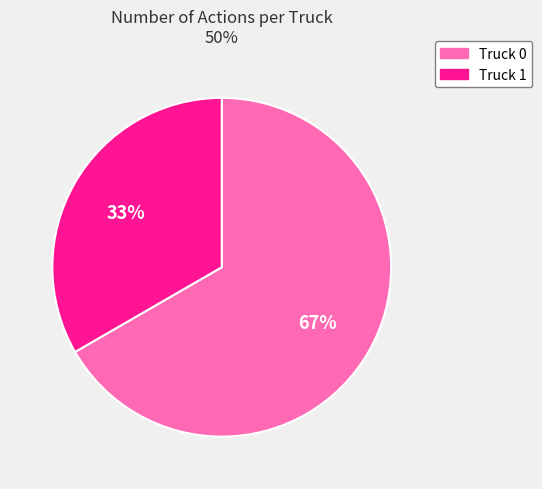

To the nearest percent, what is the average slice percentage?

50%